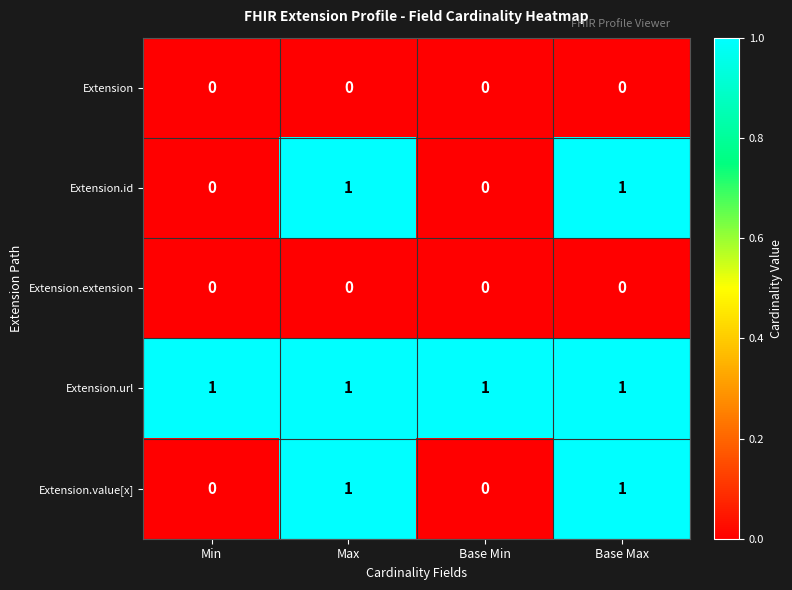

What is the spread (max minus min) of values at Base Max?

1